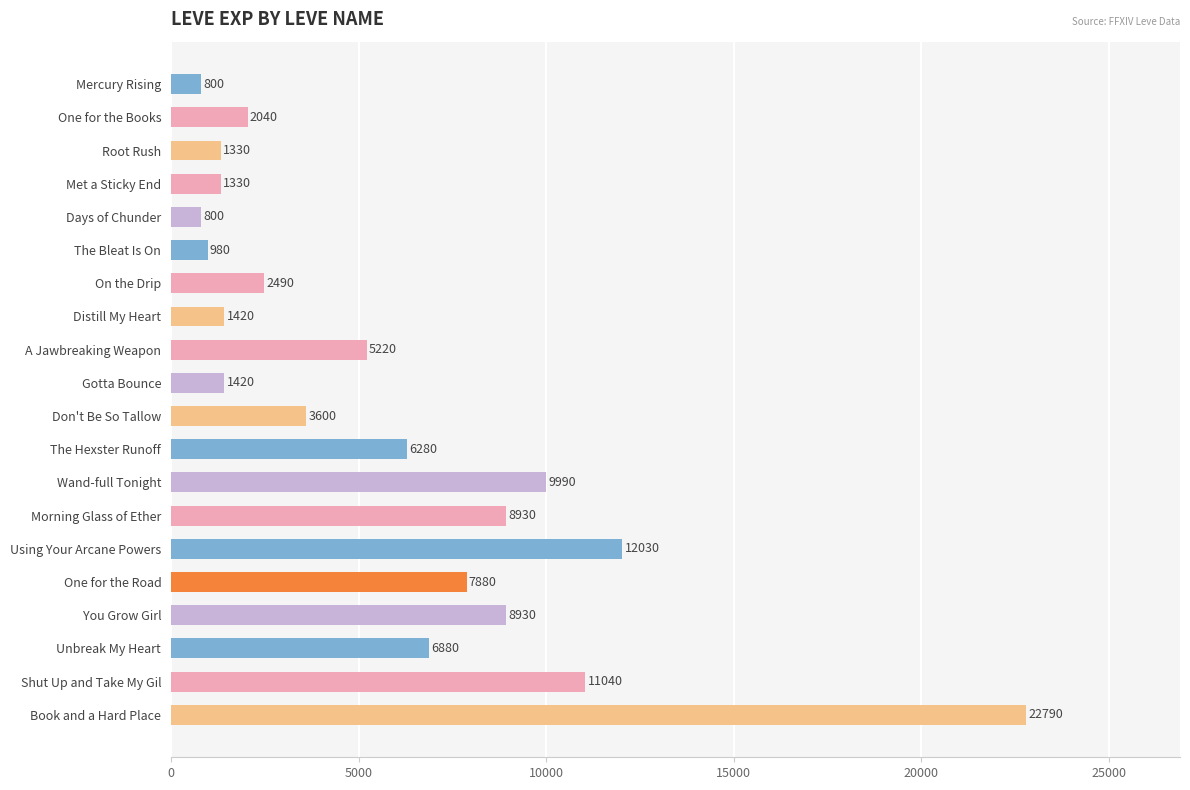

What is the value of the 5th bar from the top?

800